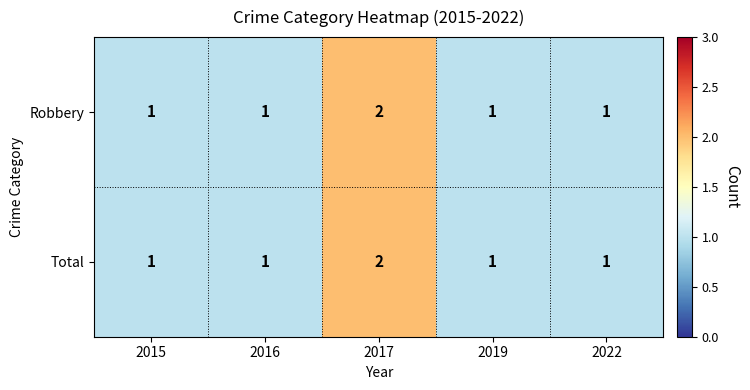

The value of Total at 2022 is 2. True or false?

False